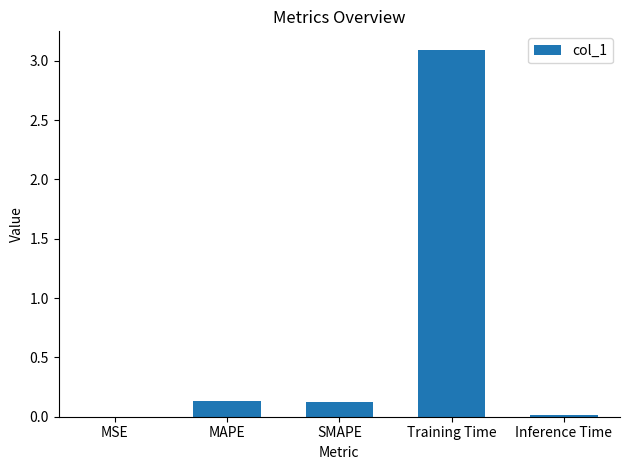

What is the approximate value at Training Time?

3.1